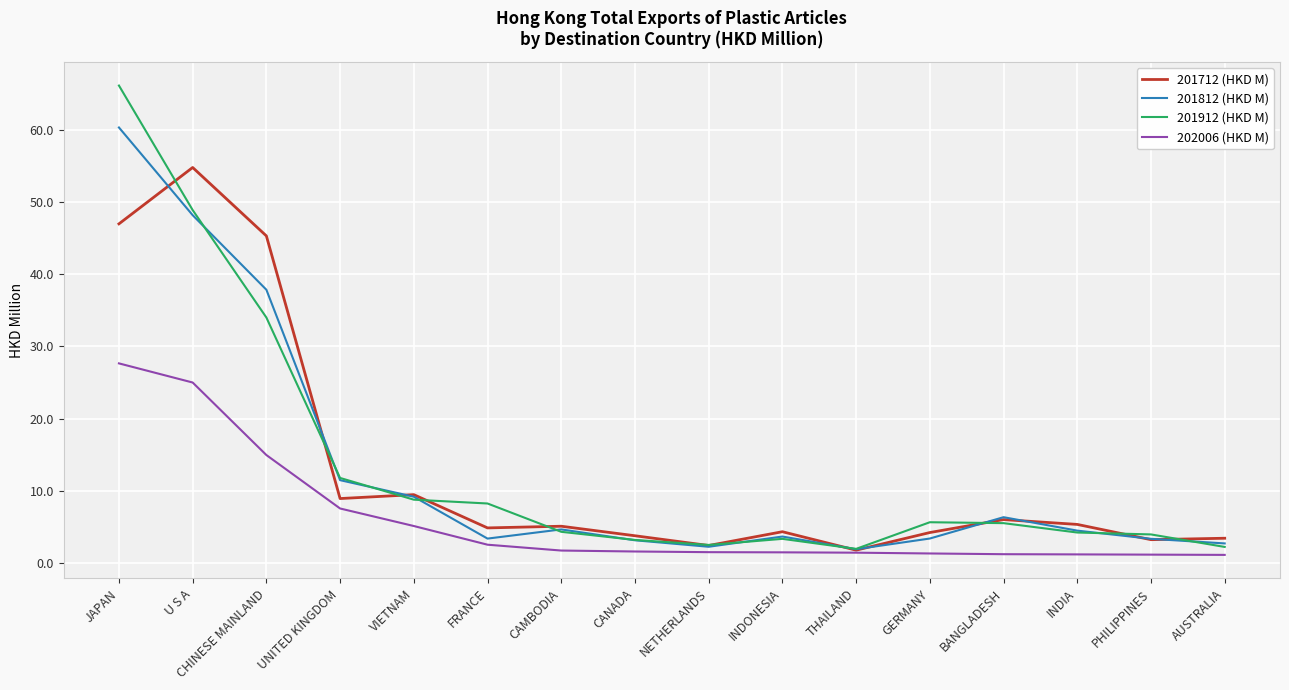

At which label does 201912 (HKD M) reach its peak?

JAPAN